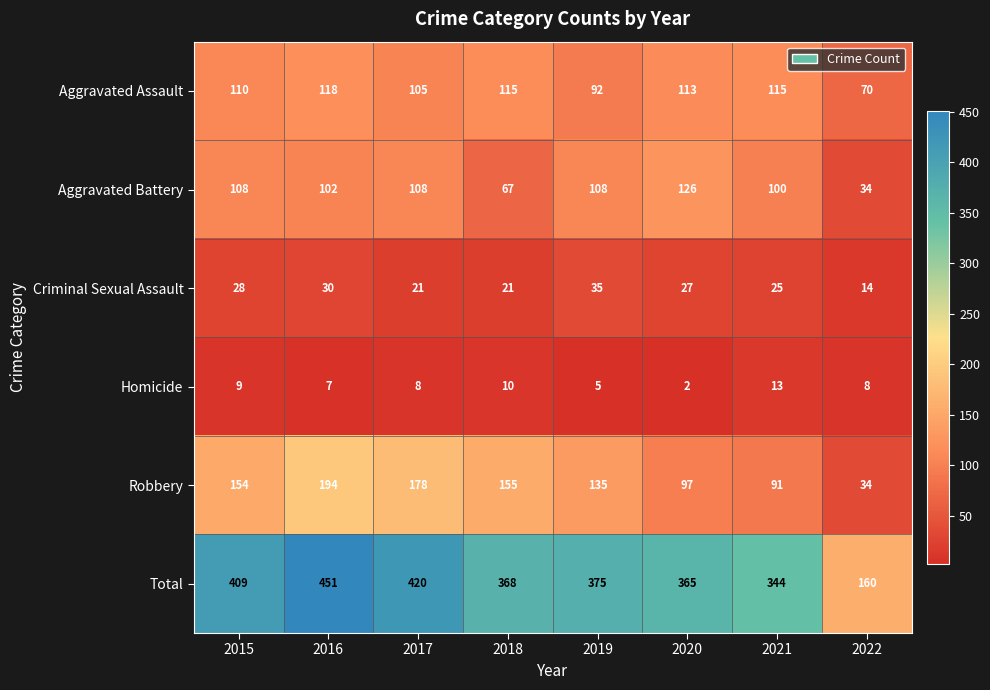

The Aggravated Battery series shows 20 at 2022. True or false?

False